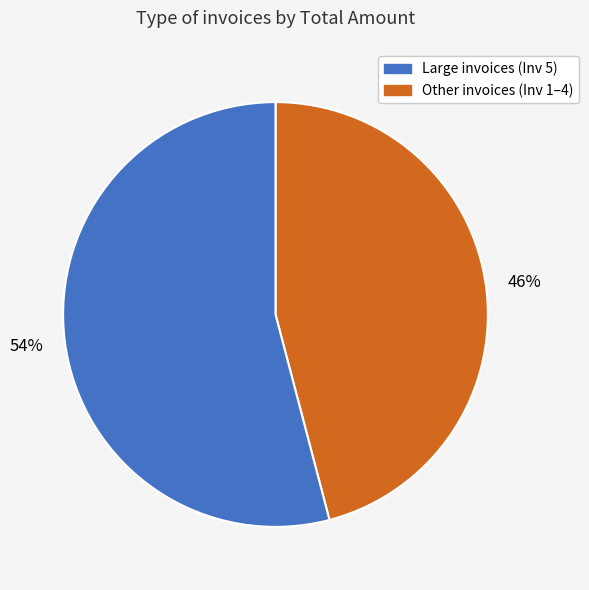

Does any single category account for the majority?

Yes